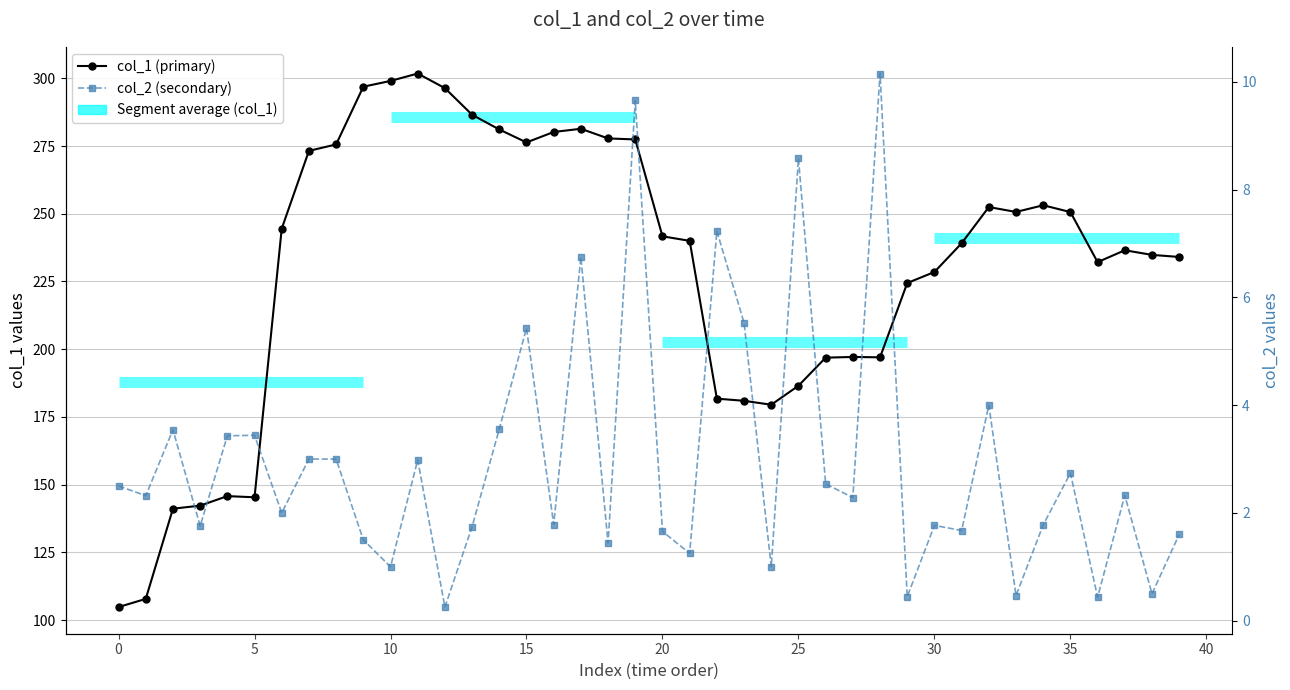

What is the value of the col_1 (primary) point at the 39th from the left?

234.8